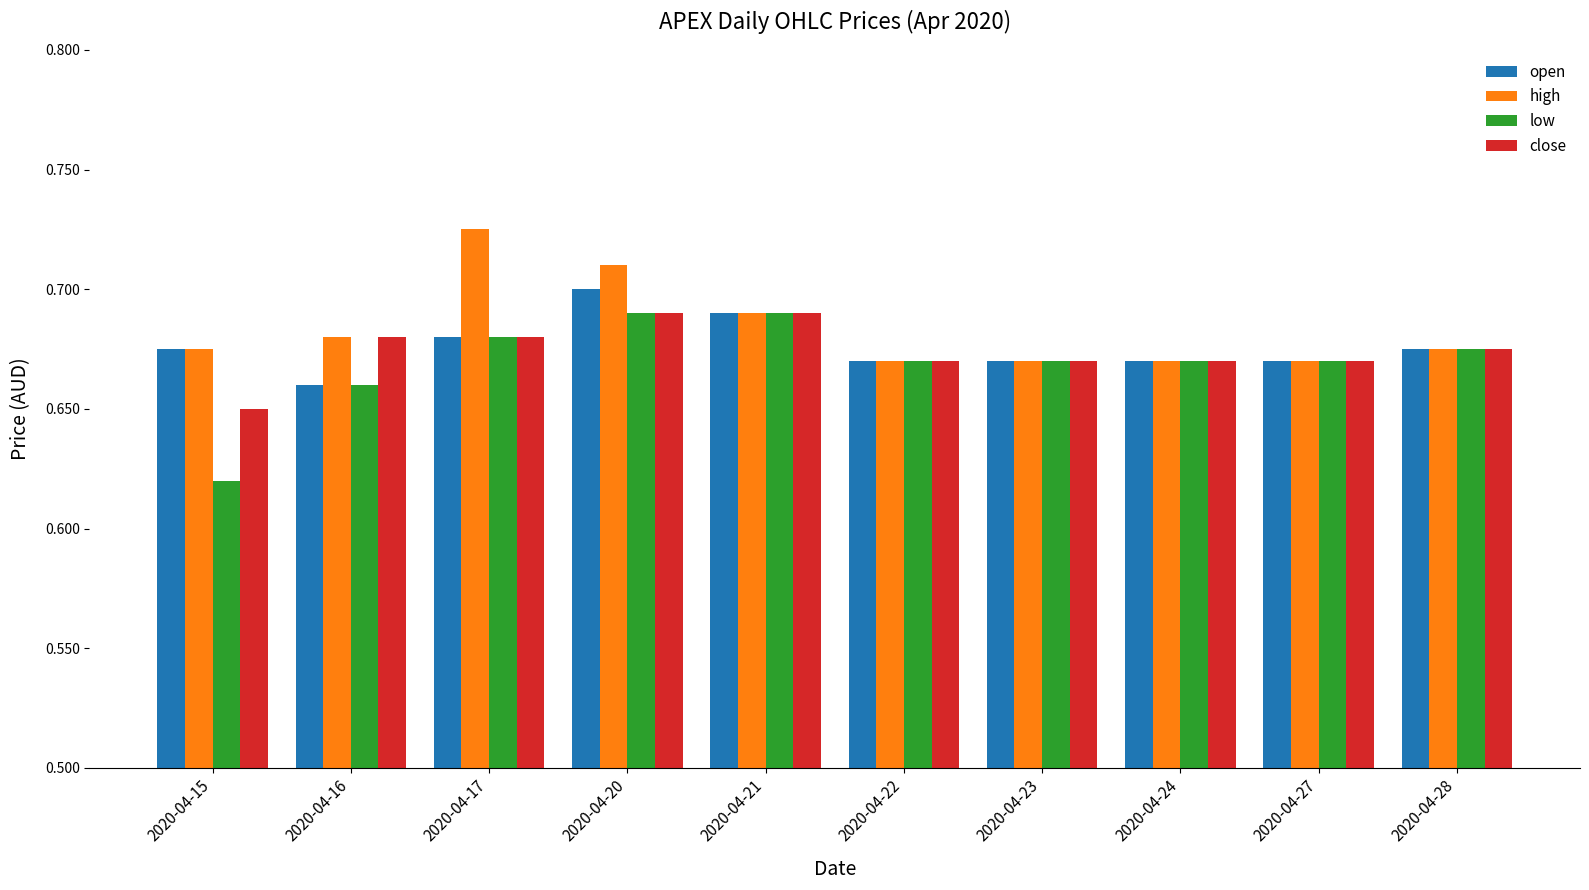

What is the sum of the low values at 2020-04-28 and 2020-04-20?

1.4